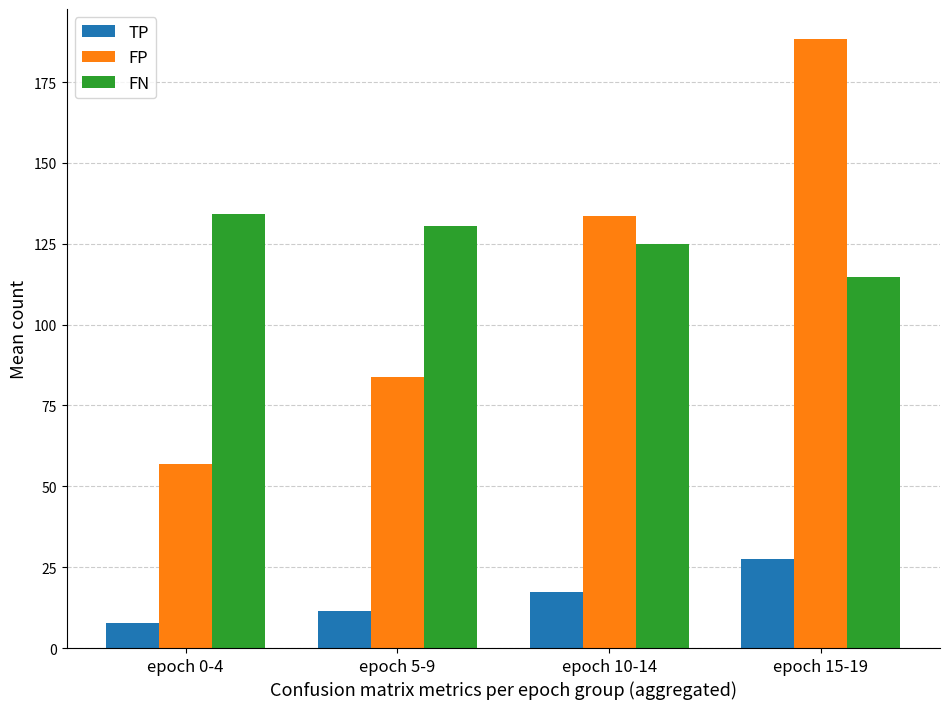

The value of FN at epoch 0-4 is 134.2. True or false?

True